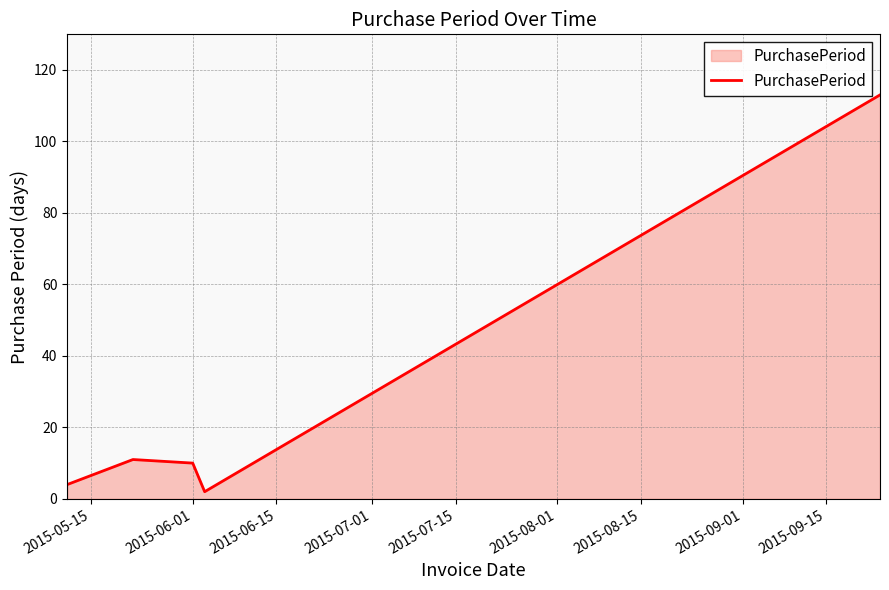

What is the greatest value displayed?

113